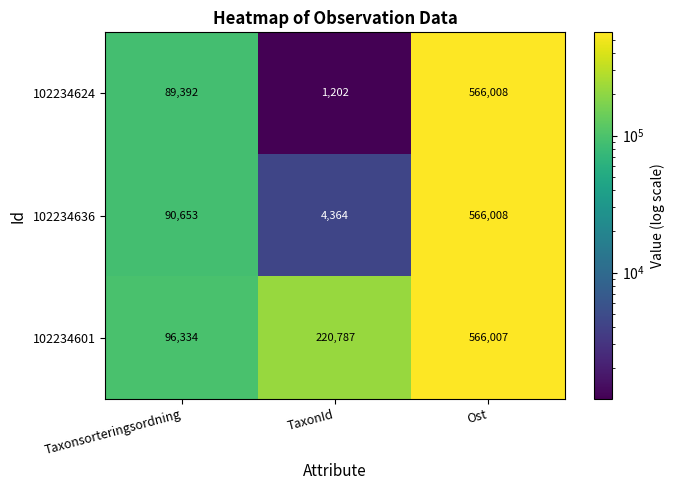

How many series are shown in this chart?

3